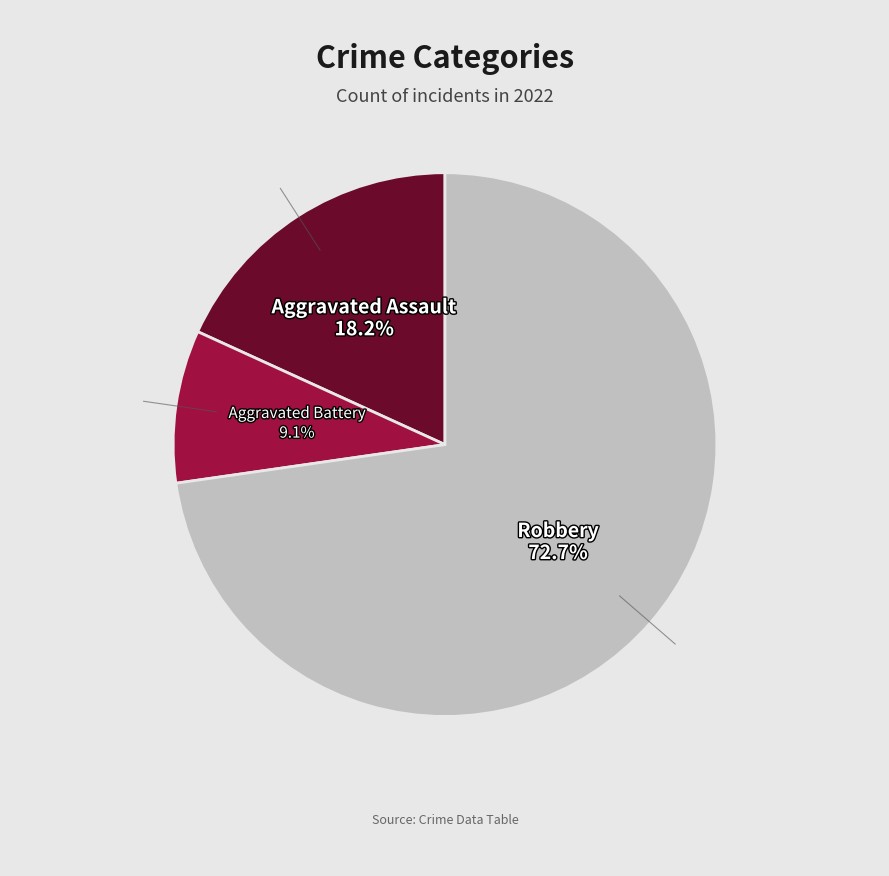

How many segments does this pie chart have?

3